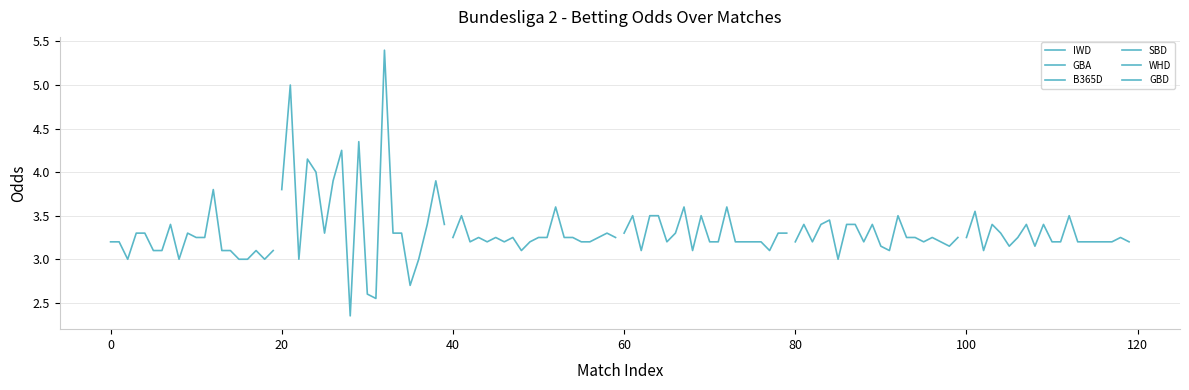

After their last crossing, which series has the higher values: B365D or SBD?

B365D